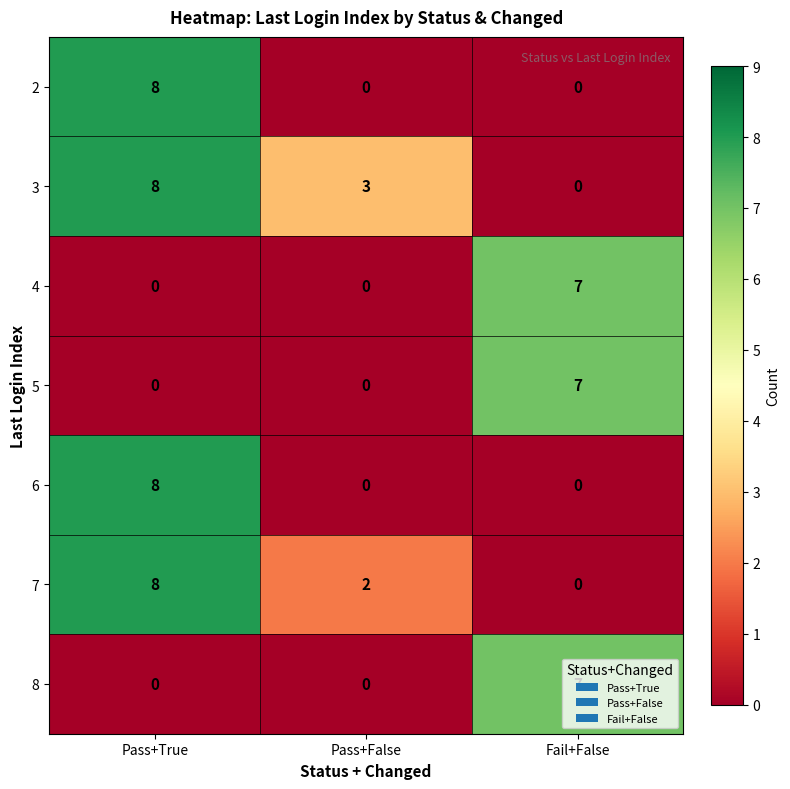

How many categories are shown in the chart?

3